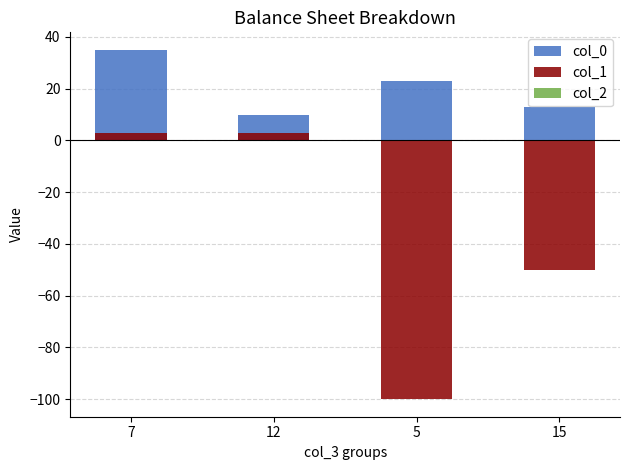

What is the difference between the col_0 values at 7 and 5?

12